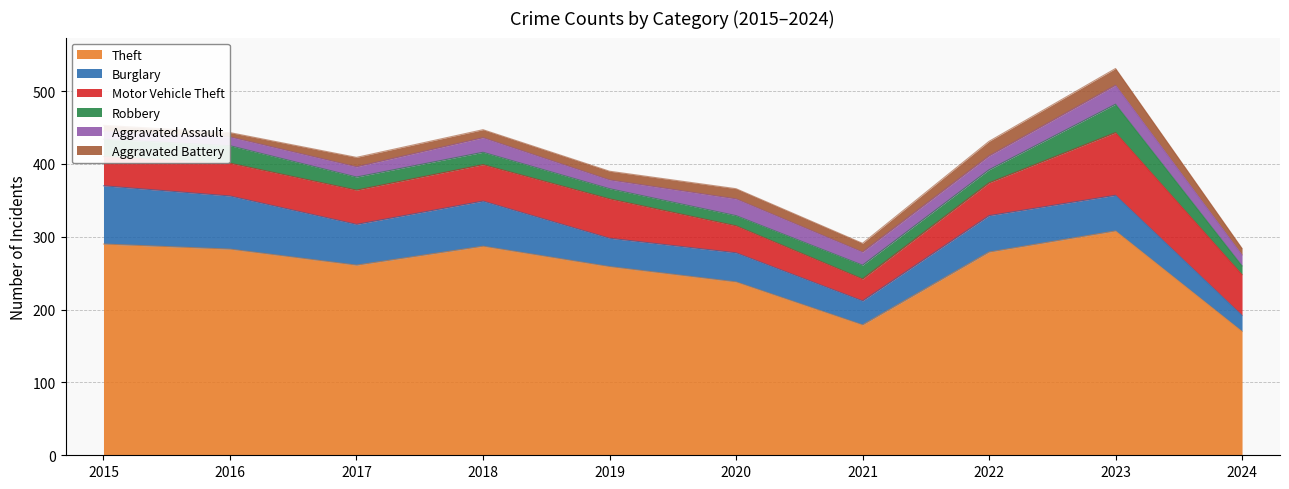

Is it true that Burglary equals 33 at 2021?

True